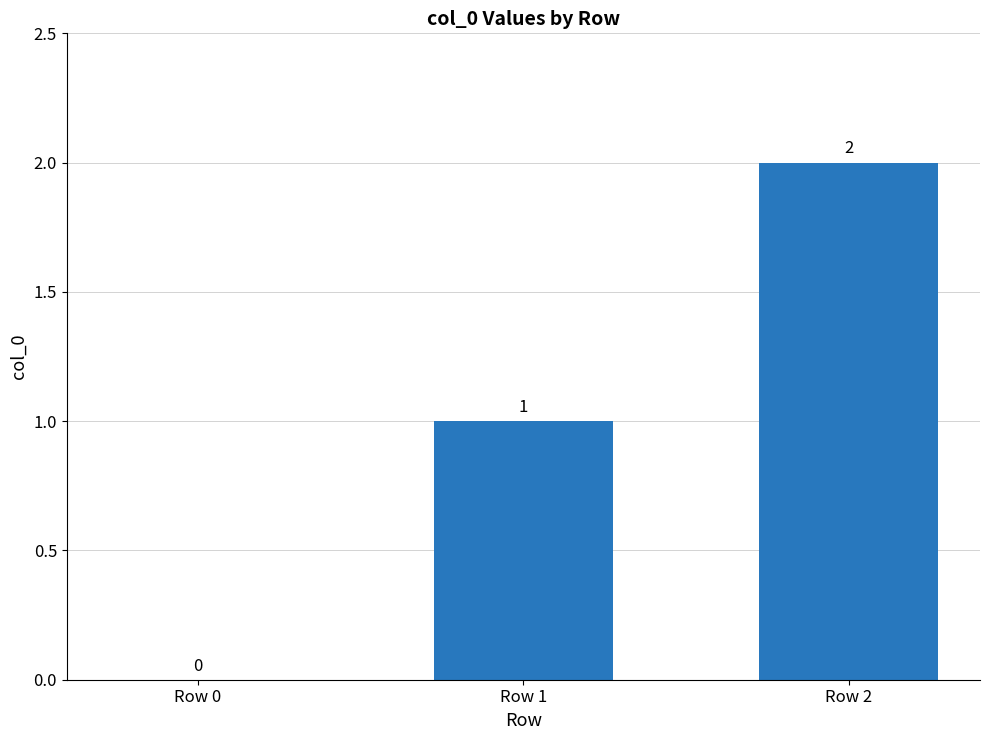

Between Row 0 and Row 2, which is larger?

Row 2